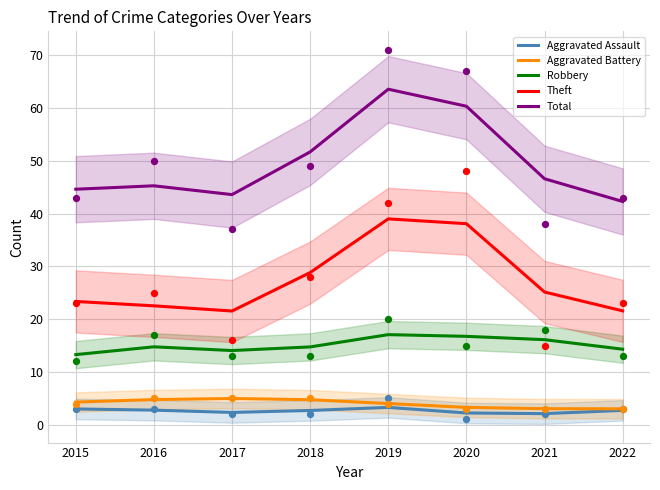

What are all the series names shown in the legend?

Aggravated Assault, Aggravated Battery, Robbery, Theft, Total